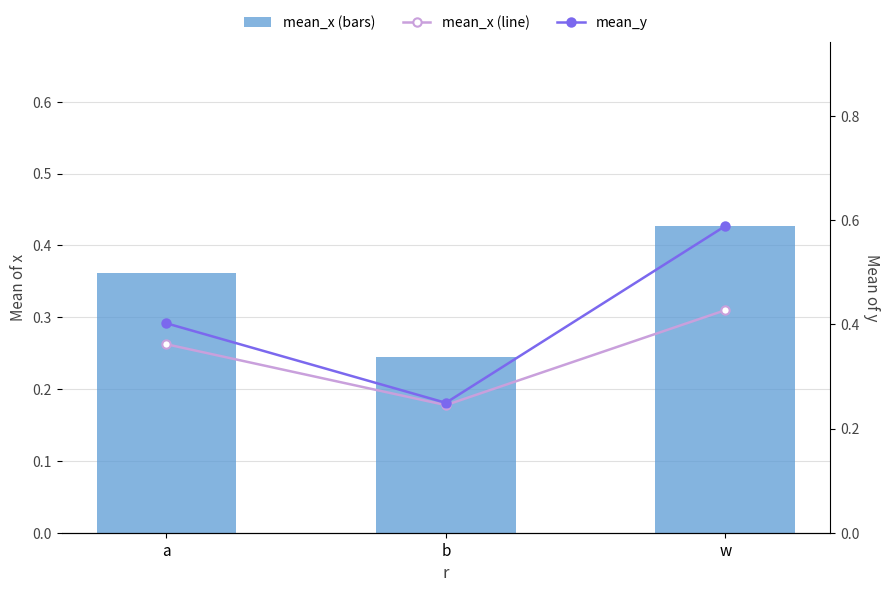

What is the difference between the maximum and minimum values in the mean_x (line) series?

0.2